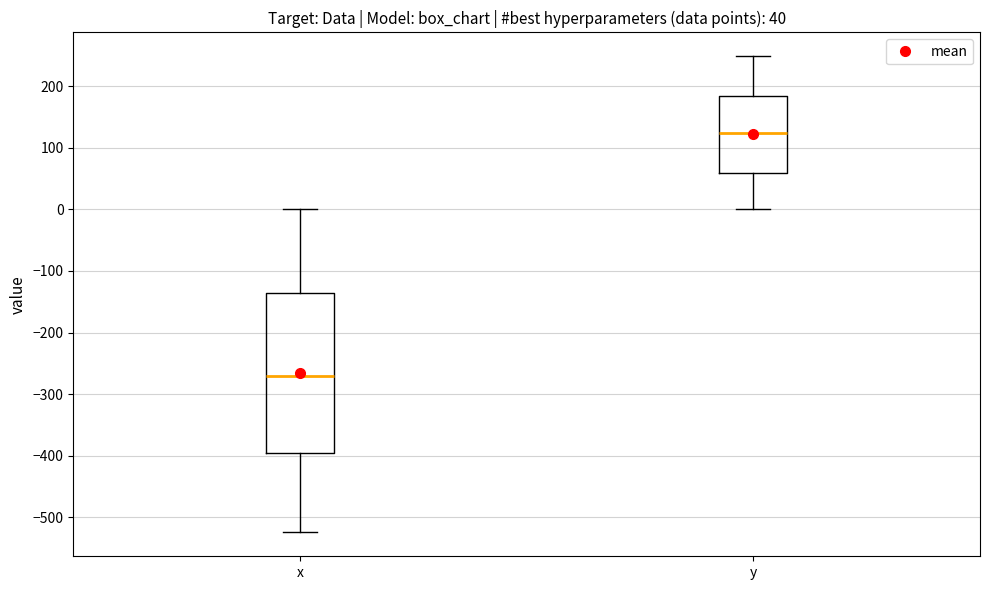

Comparing the boxes themselves (not the whiskers), which one is the tallest?

x